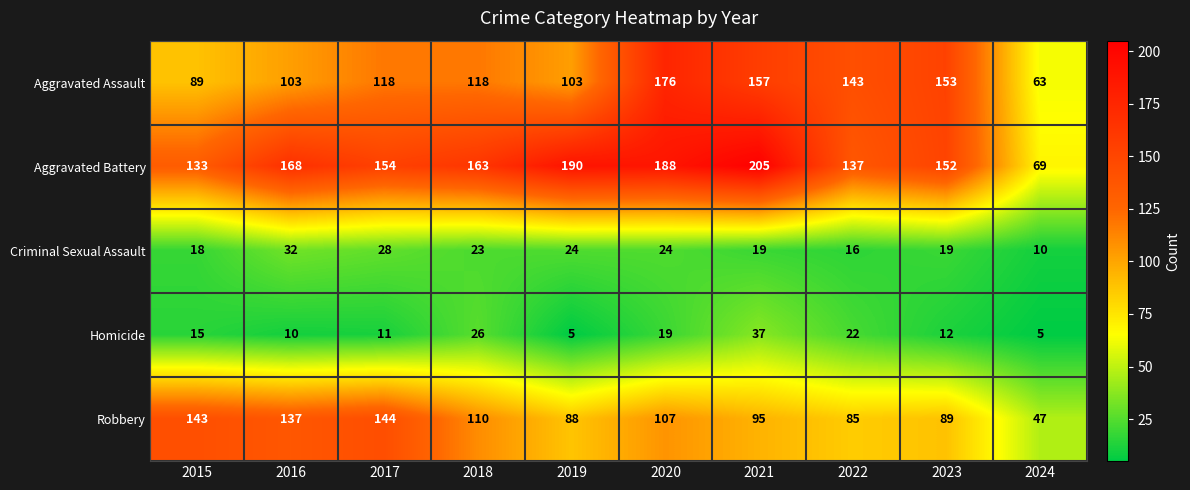

What is the sum of all Robbery values?

1045